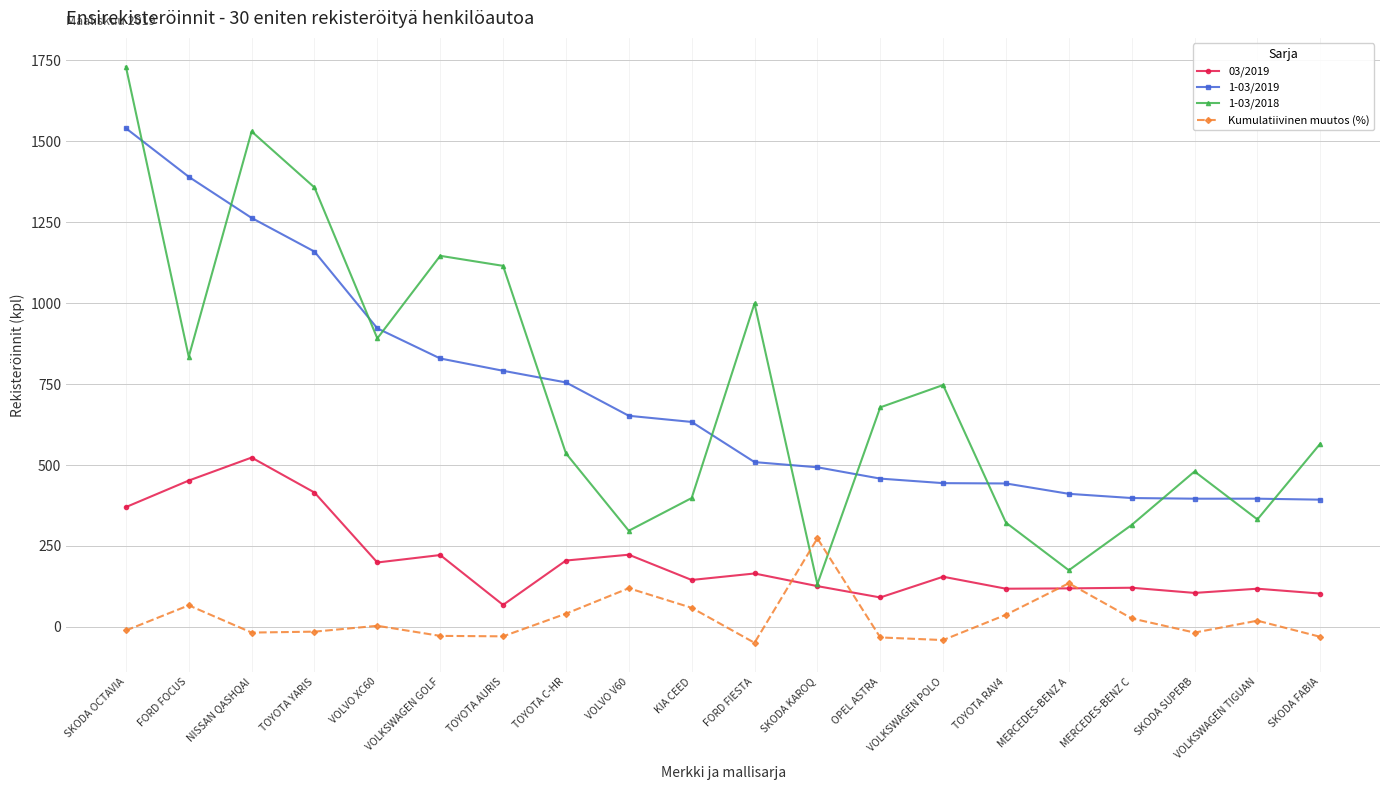

What is the difference between the maximum and minimum values in the 03/2019 series?

455.0